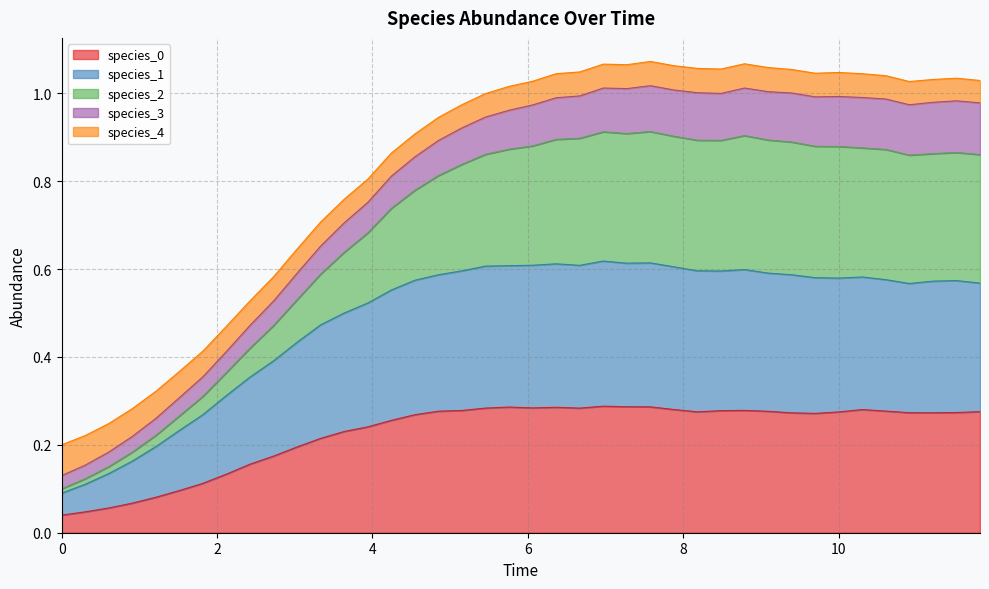

Does the chart have visible grid lines?

Yes